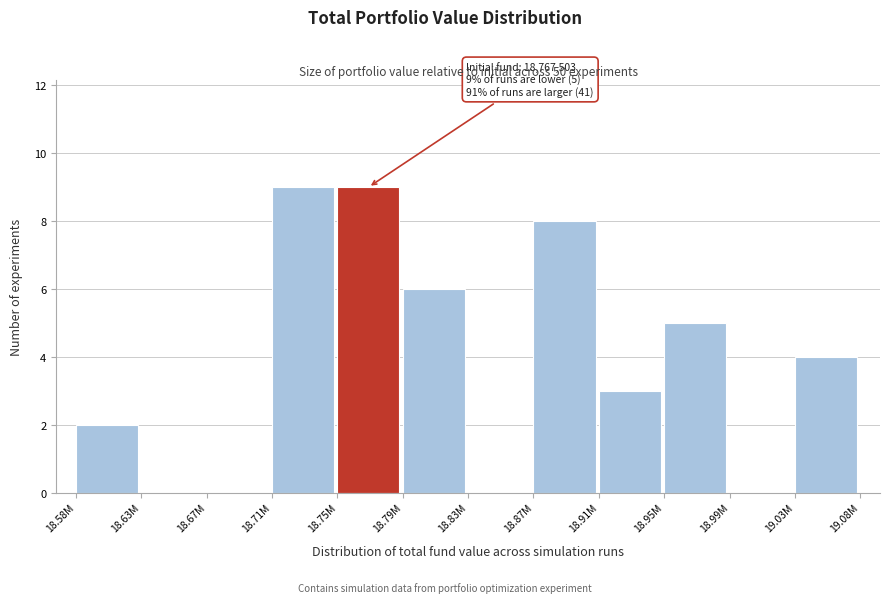

Reading left to right, list all the values displayed in this chart.

18.58M=2	18.63M=0	18.67M=0	18.71M=9	18.75M=9	18.79M=6	18.83M=0	18.87M=8	18.91M=3	18.95M=5	18.99M=0	19.03M=4